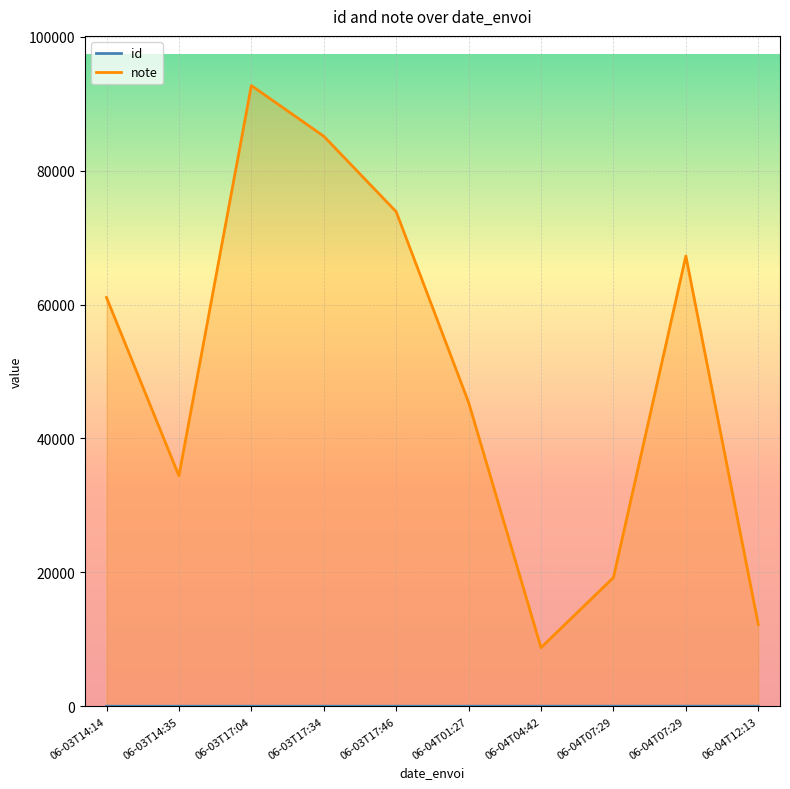

What is the label of the 4th point from the right?

06-04T04:42